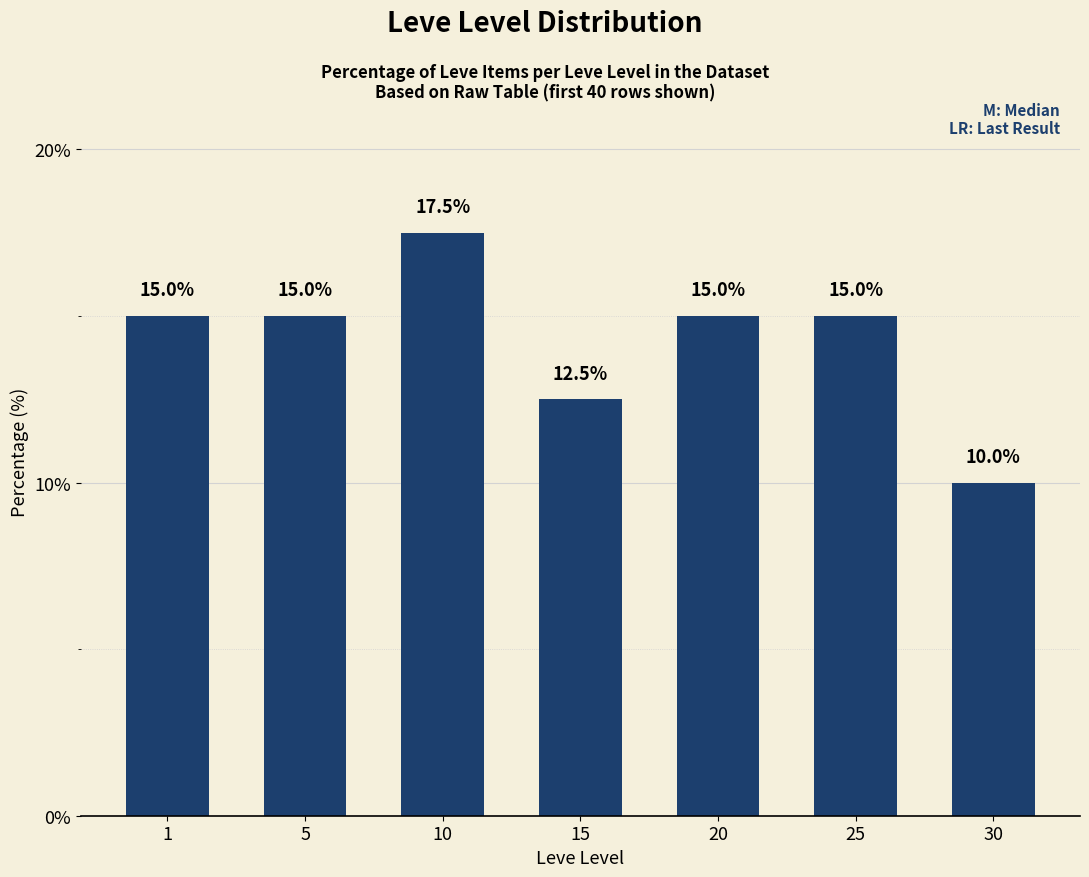

Between 30 and 5, which is larger?

5